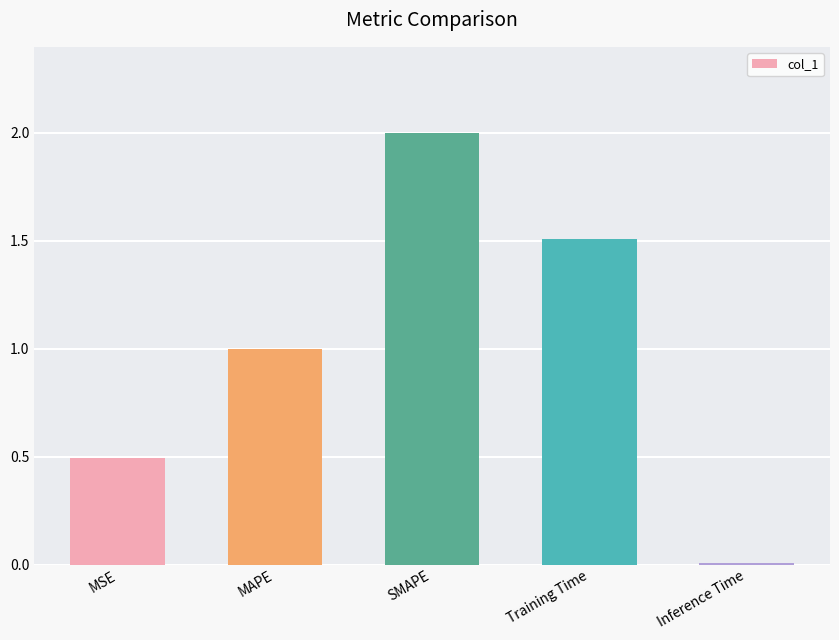

List the labels in order of value, largest first.

SMAPE, Training Time, MAPE, MSE, Inference Time